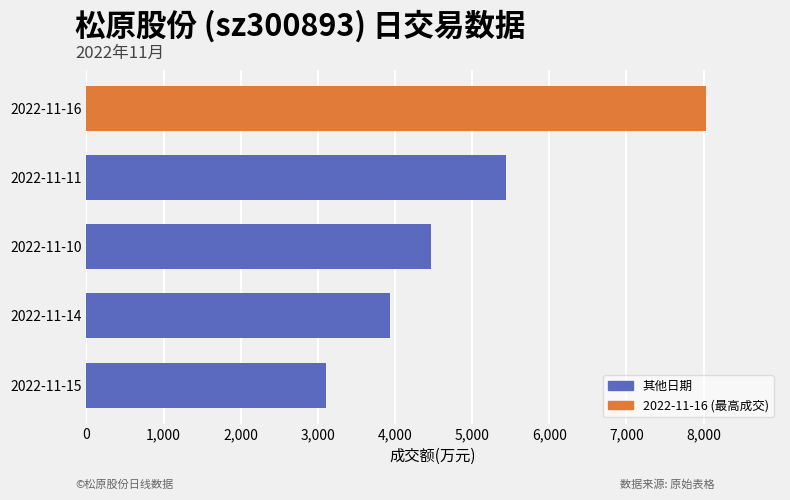

Are the bars horizontal?

Yes